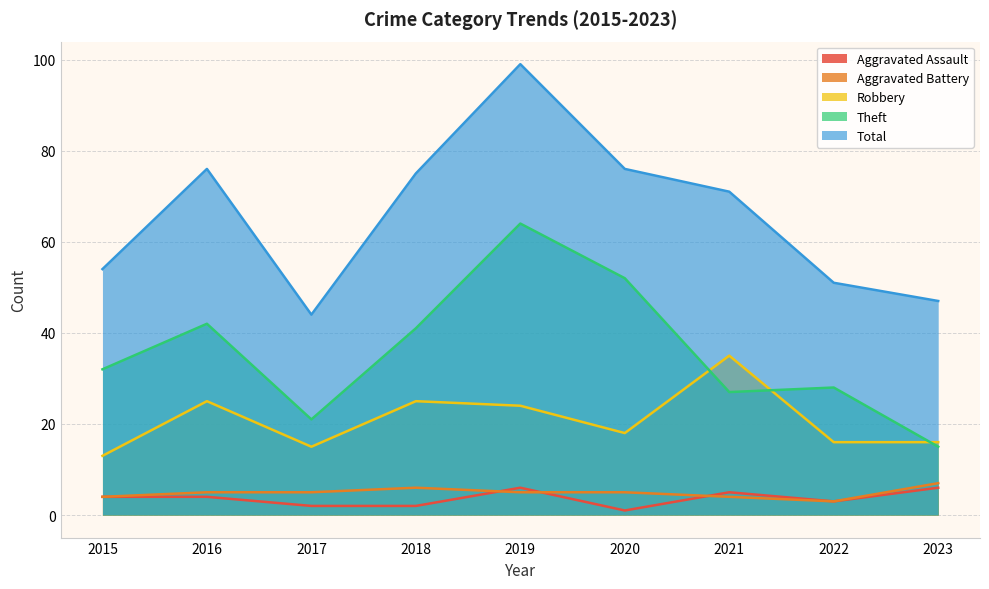

What is the lowest value of the Aggravated Assault series?

1